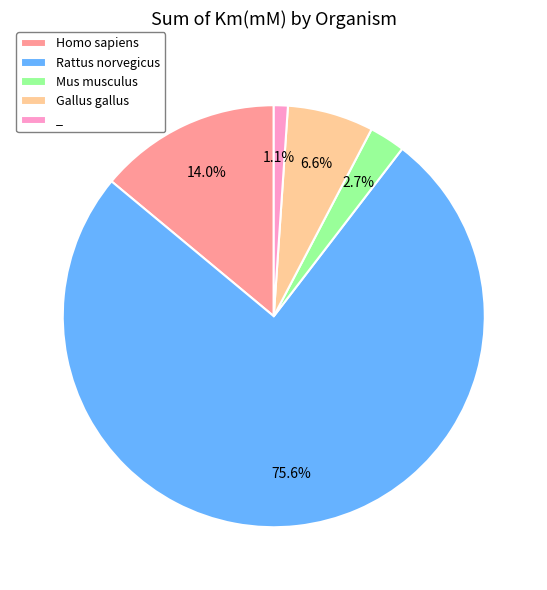

The Mus musculus slice represents 3% of the pie. True or false?

True